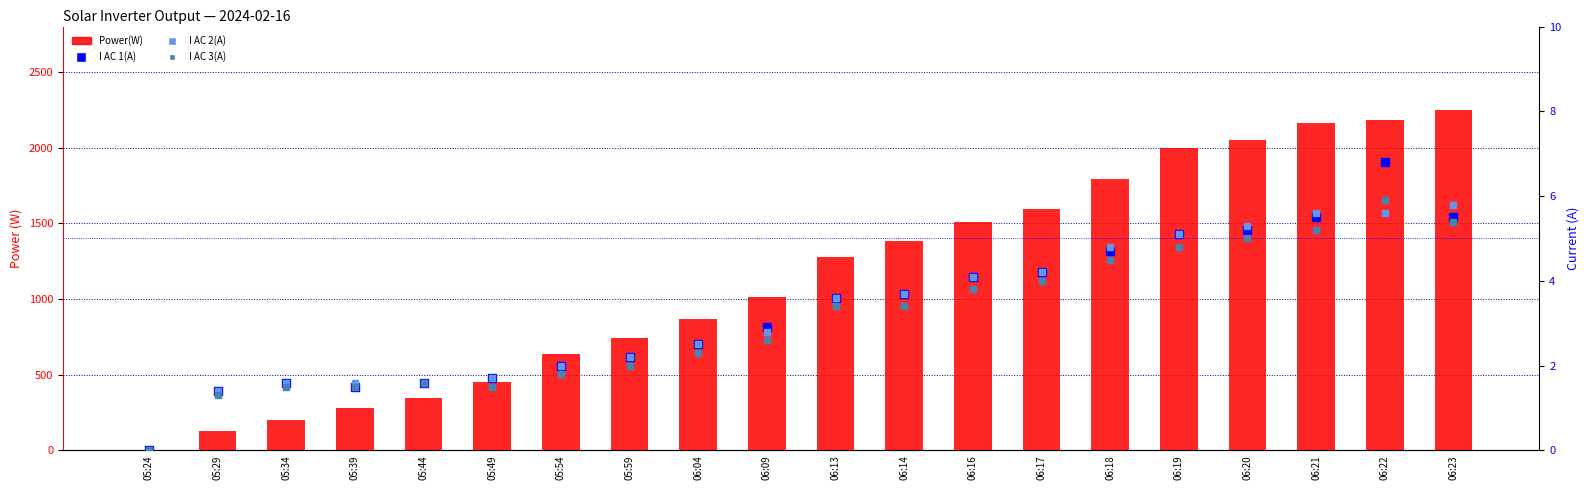

What is the label of the 5th bar from the left?

05:44